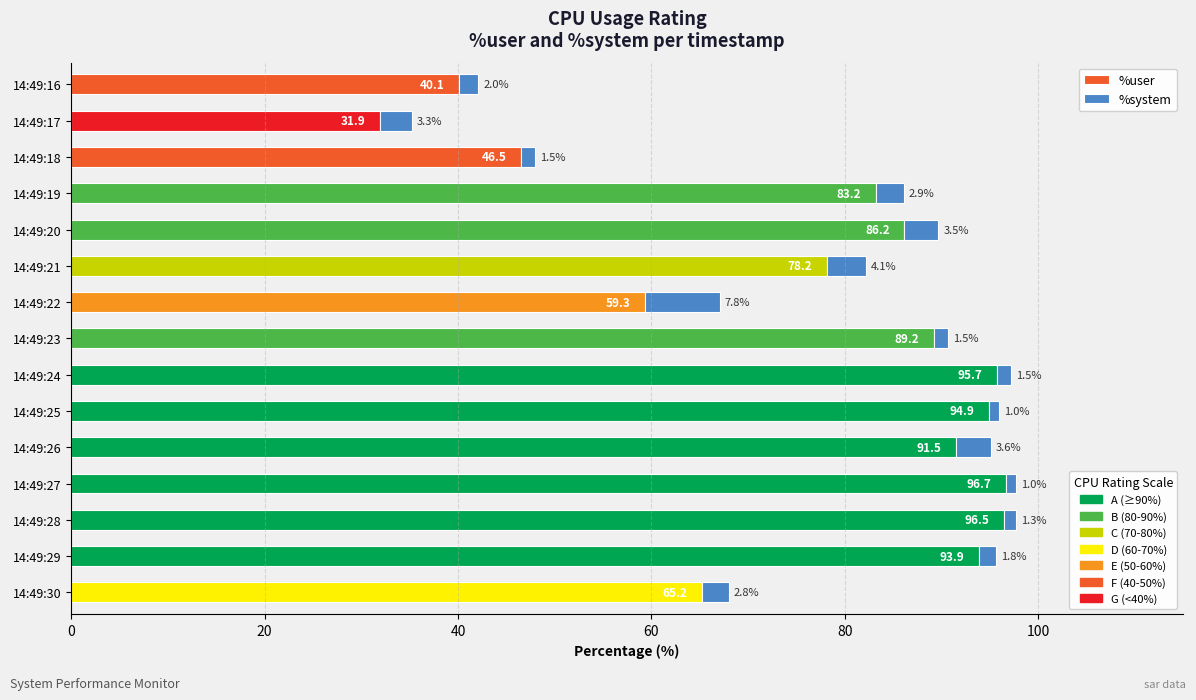

How many distinct data groups are displayed?

2